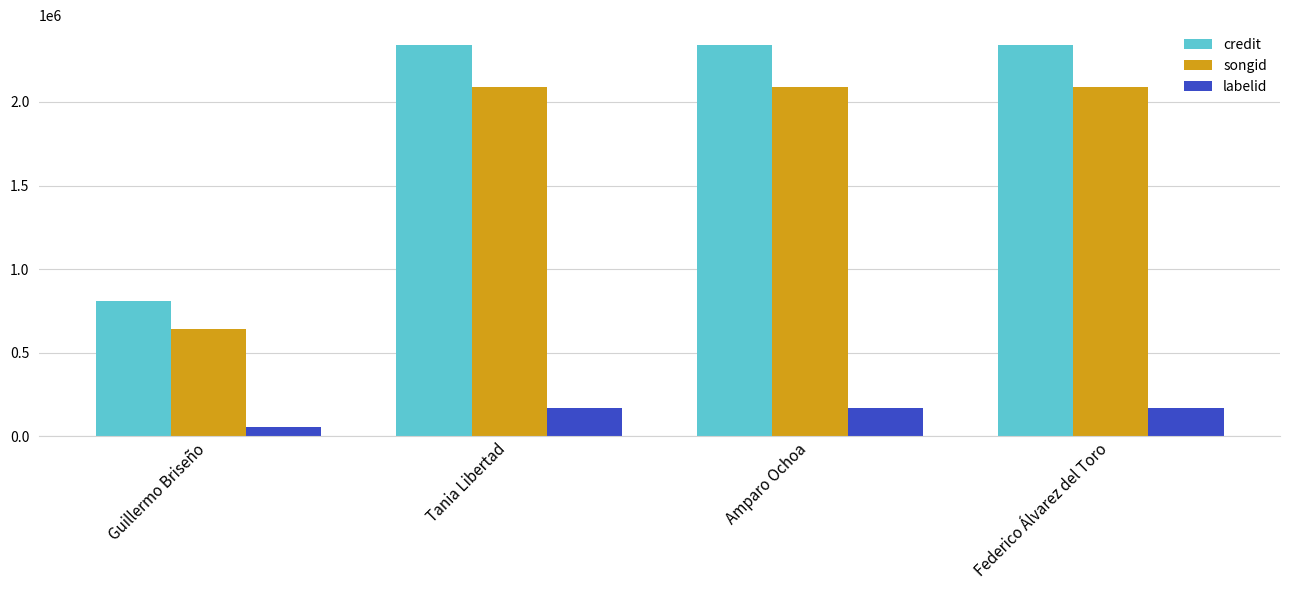

What is the maximum value for songid?

2088868